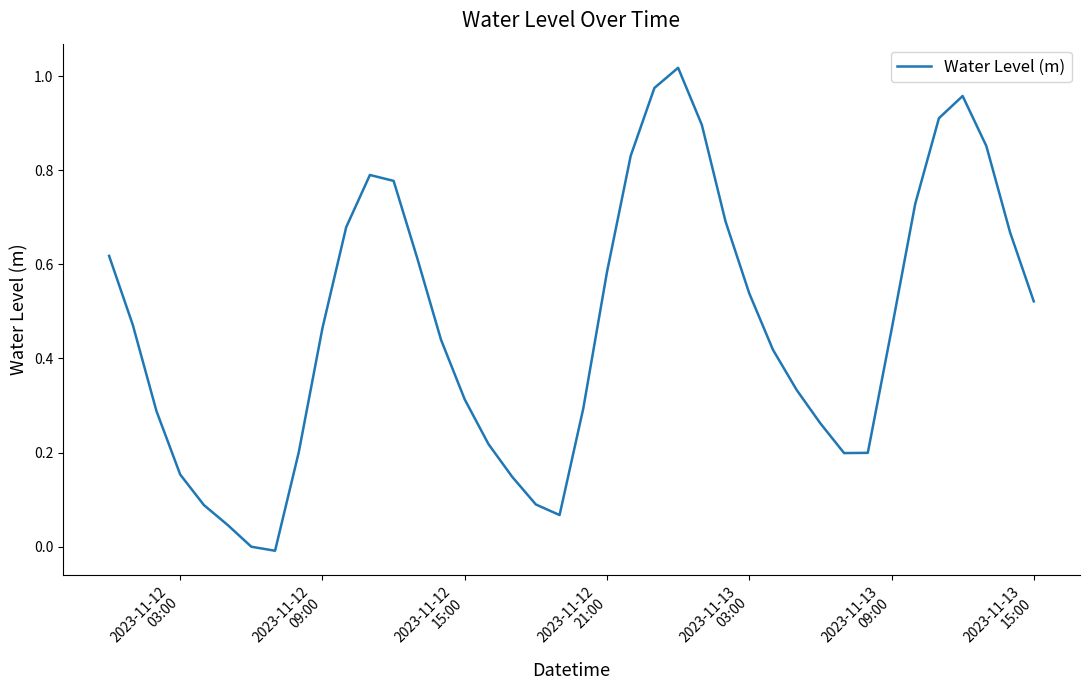

Reading left to right, list all the values displayed in this chart.

0.6	0.5	0.3	0.2	0.1	0.0	-0.0	-0.0	0.2	0.5	0.7	0.8	0.8	0.6	0.4	0.3	0.2	0.1	0.1	0.1	0.3	0.6	0.8	1.0	1.0	0.9	0.7	0.5	0.4	0.3	0.3	0.2	0.2	0.5	0.7	0.9	1.0	0.9	0.7	0.5